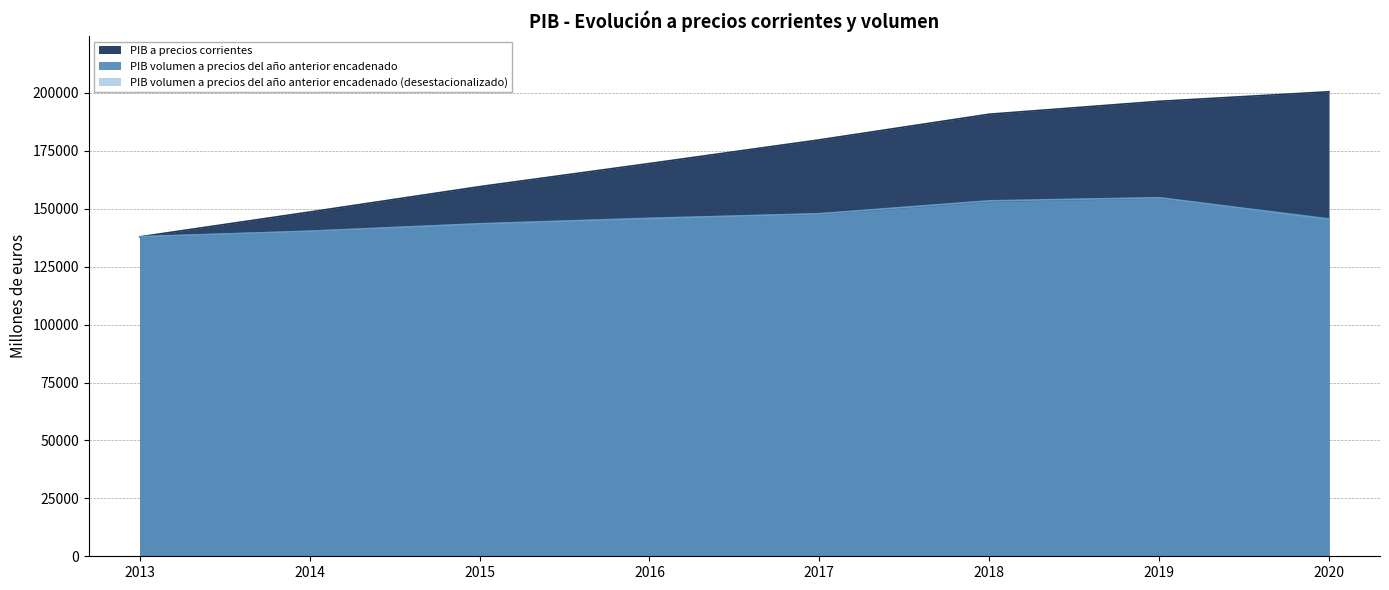

At which label does PIB volumen a precios del año anterior encadenado (desestacionalizado) first exceed 145801?

2017